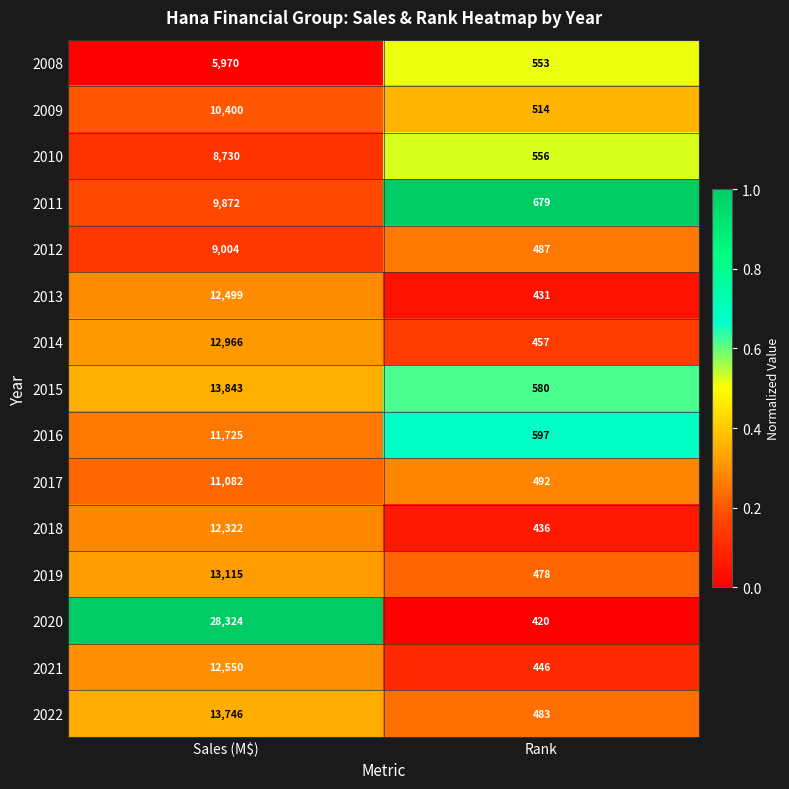

What is the average value of the 2017 series?

5787